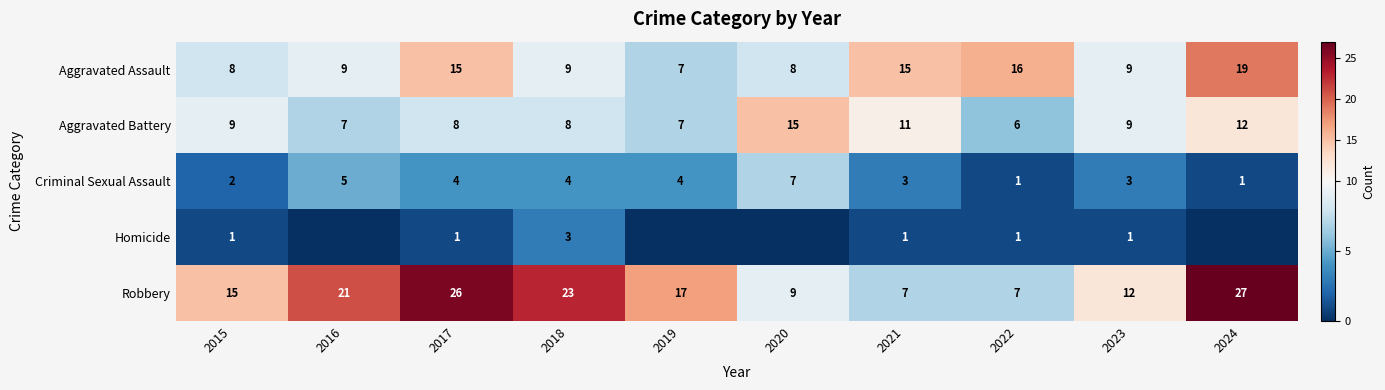

What is the difference between the second highest and second lowest values in the Robbery series?

19